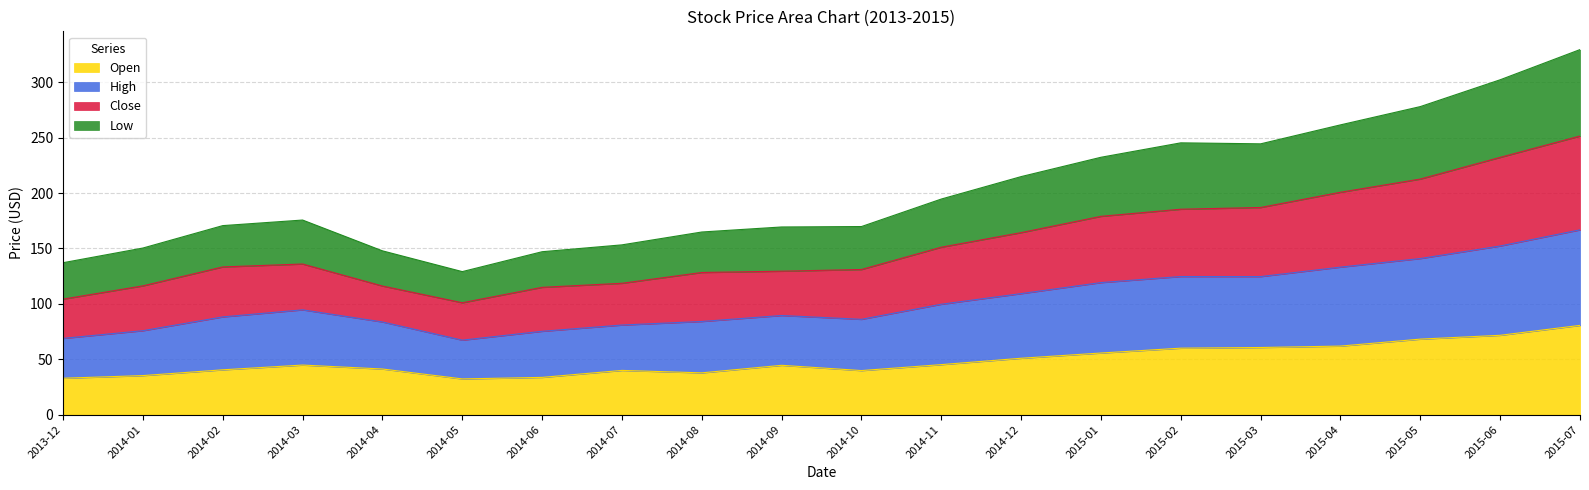

True or false: Open has a value of 44.5 at 2014-09.

True